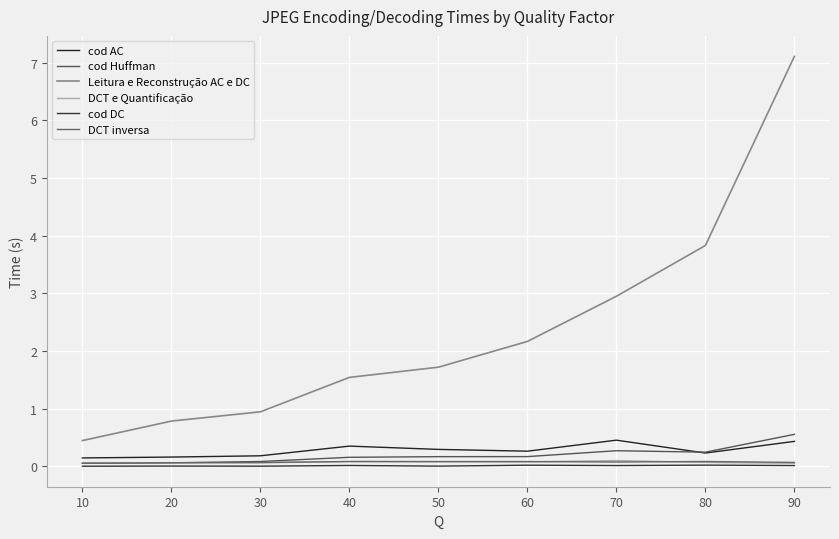

What is the value of the cod Huffman point at the 3rd from the left?

0.1